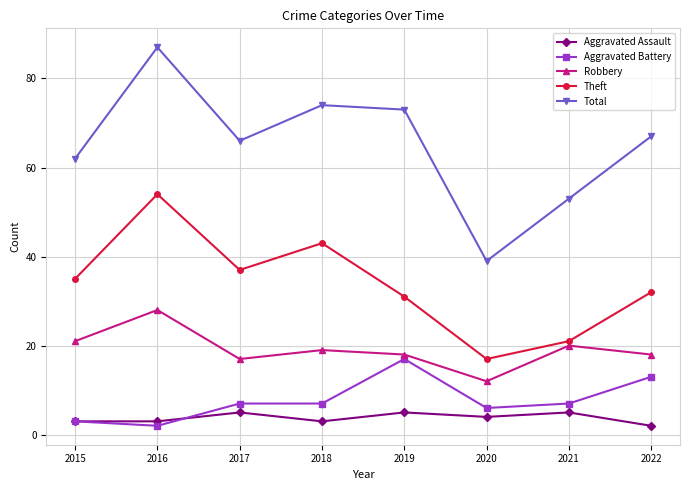

Which series has the largest total across all categories?

Total